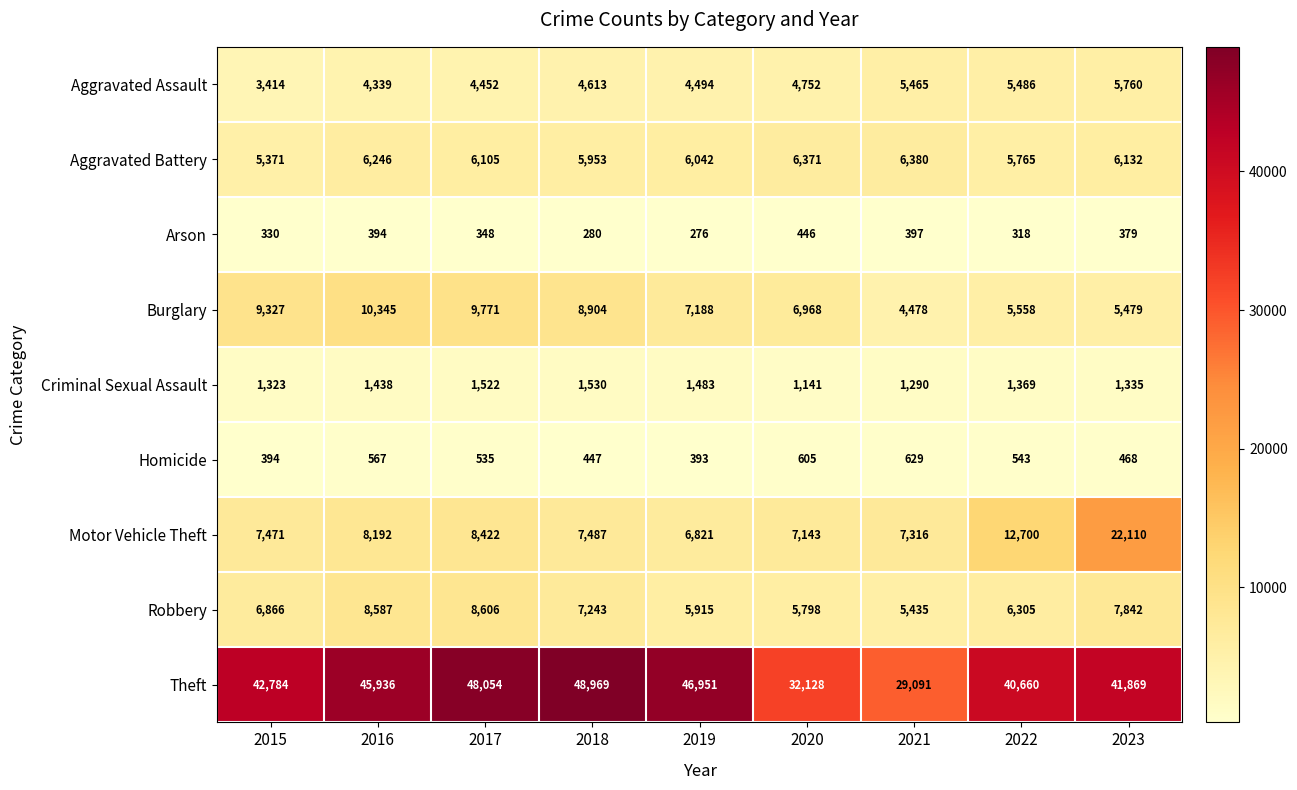

What is the total value across all series at 2020?

65352